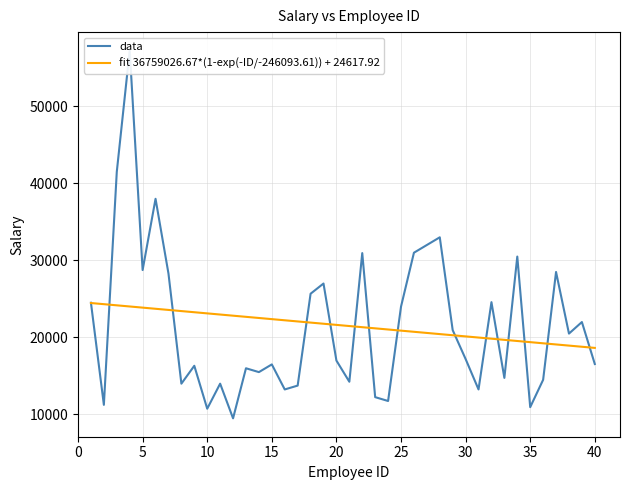

What is the value of the fit 36759026.67*(1-exp(-ID/-246093.61)) + 24617.92 point at the 34th from the left?

19539.0